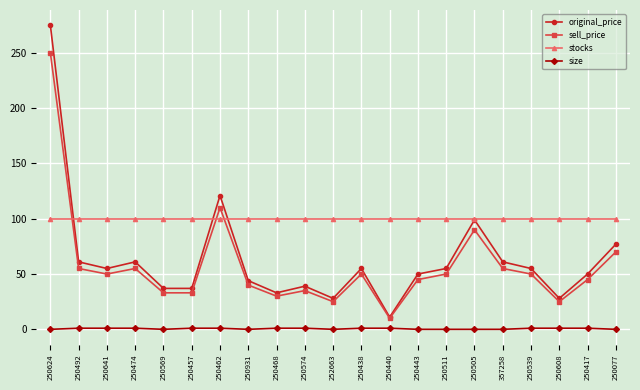

What is the label of the 8th point from the right?

250443